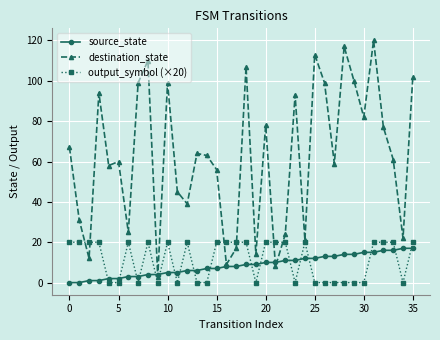

Which series has the widest spread of values?

destination_state